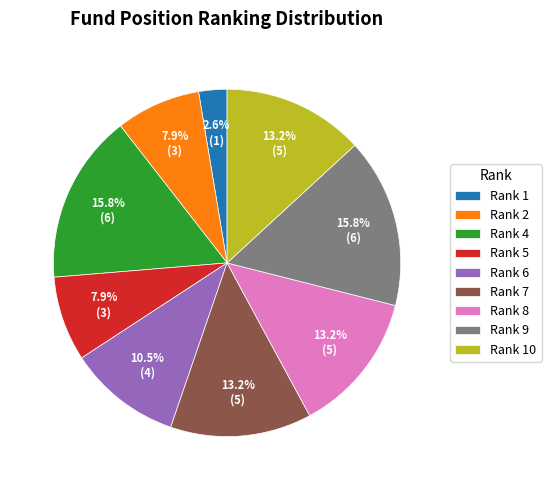

Is the sum of Rank 1 and Rank 4 greater than half?

No